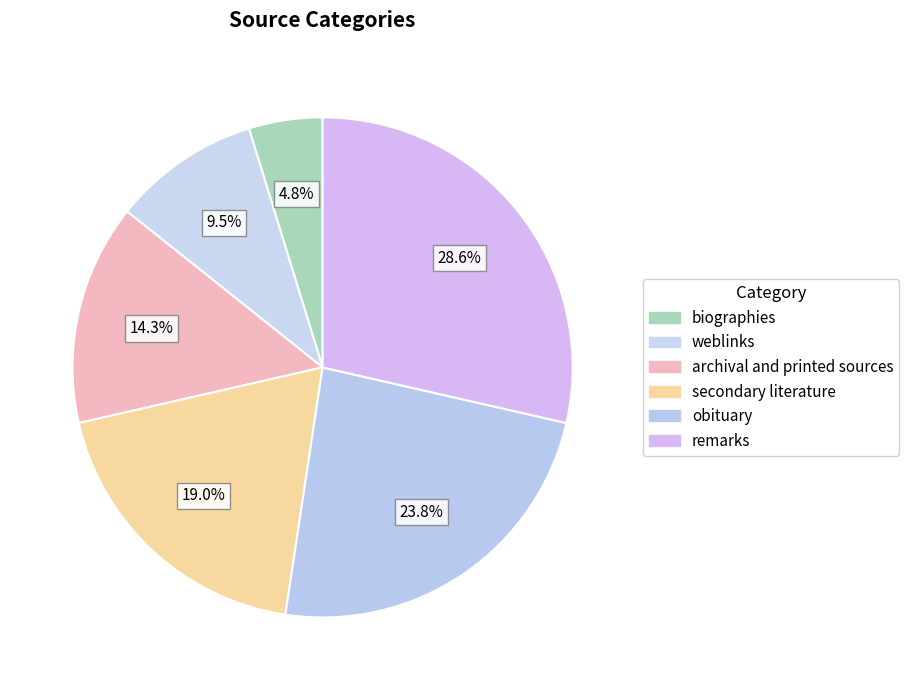

How much of the chart is everything except remarks?

71.4%